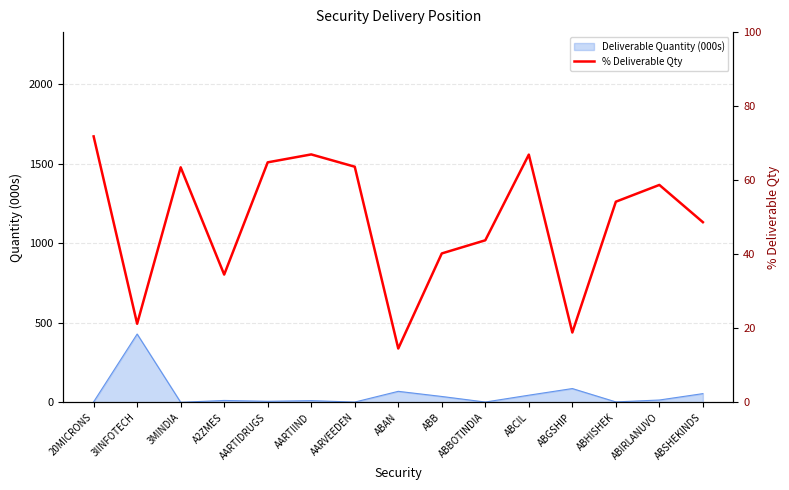

What is the difference between the second highest and minimum values?

52.4